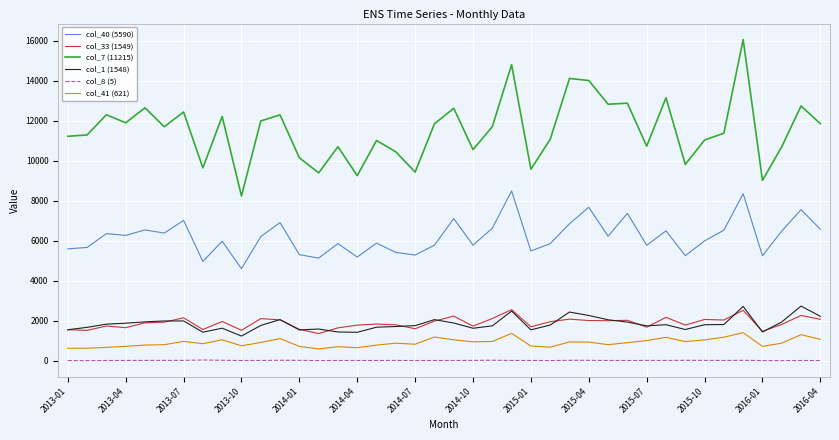

Which series has the widest spread of values?

col_7 (11215)